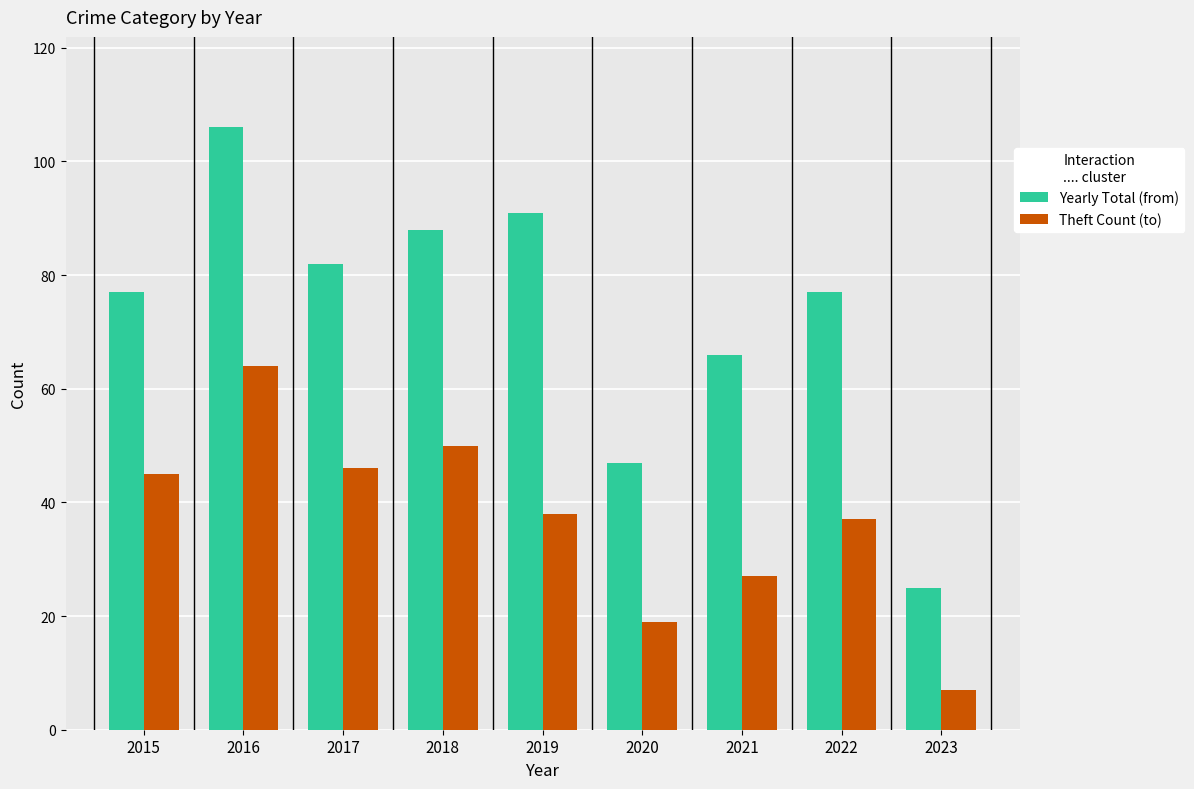

Which series has the largest total across all categories?

Yearly Total (from)